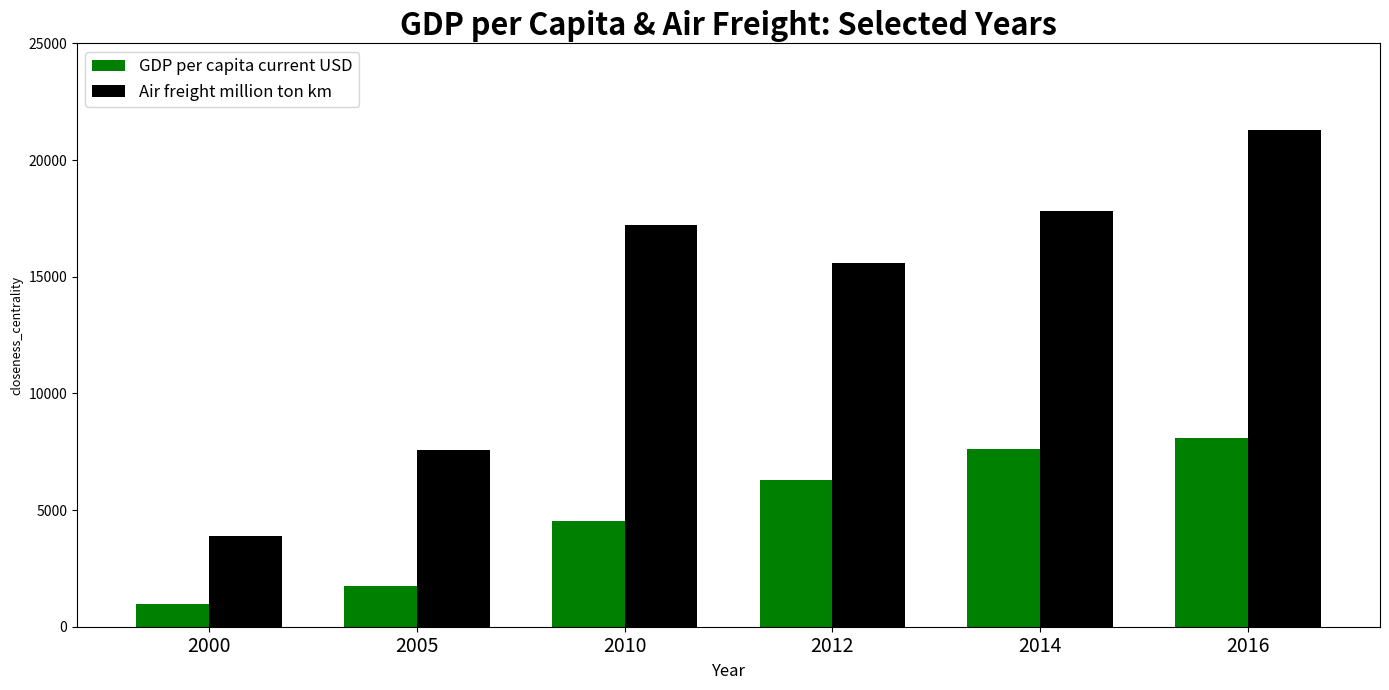

What is the spread (max minus min) of values at 2014?

10186.5